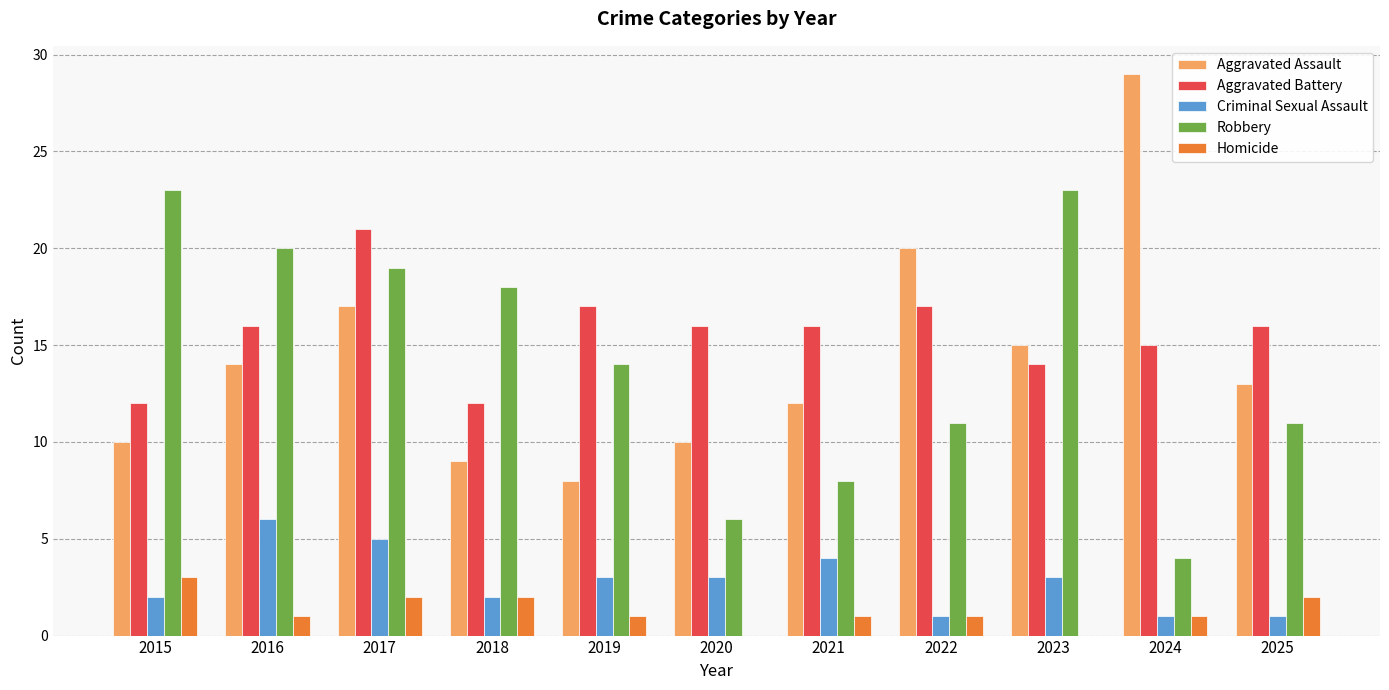

Which series changed the most between 2018 and 2023?

Aggravated Assault